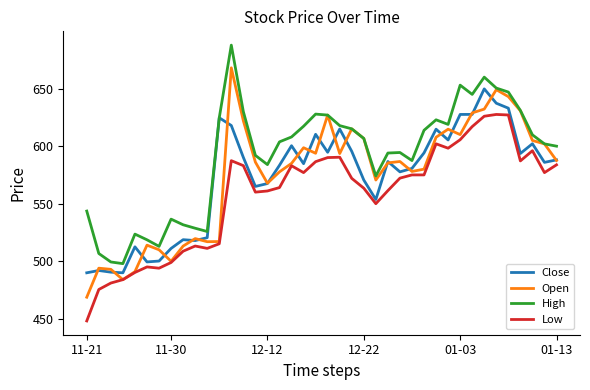

Which series has the largest total across all categories?

High